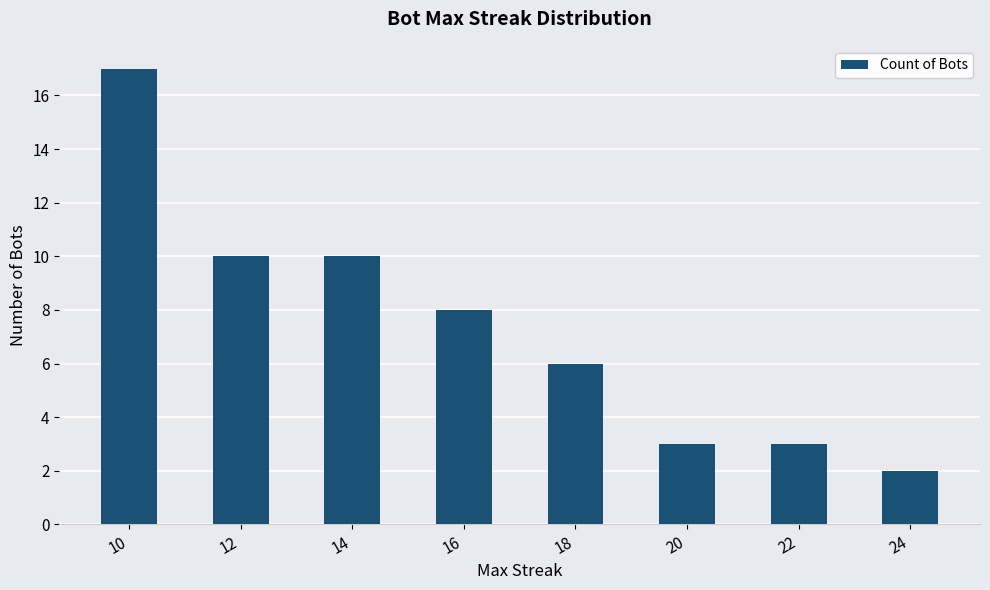

What is the value of the 1st bar from the left?

17